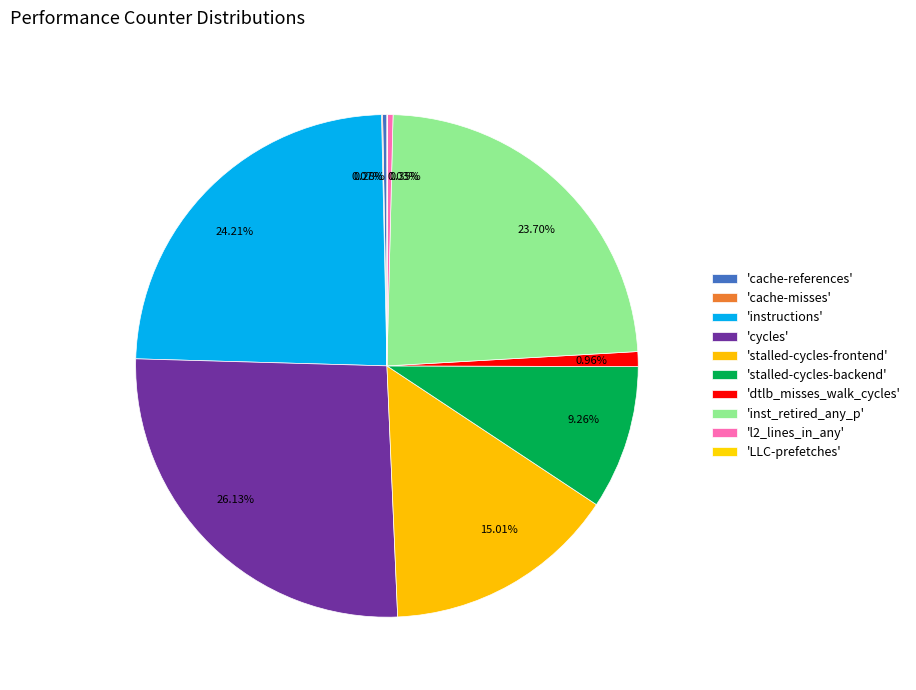

Does 0.96% represent more than half of the total?

No